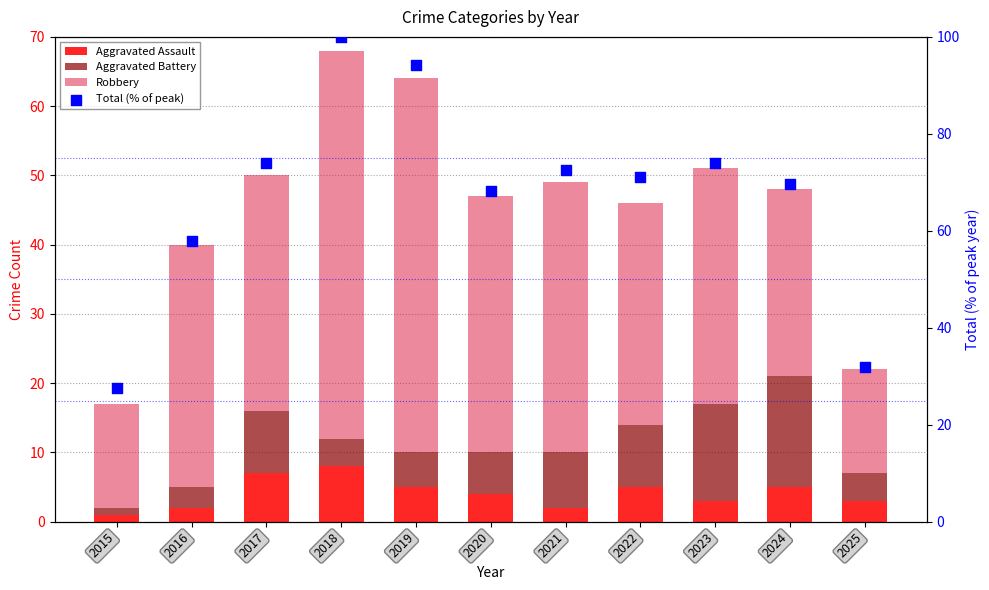

Which series contains the highest Y value?

Total (% of peak)